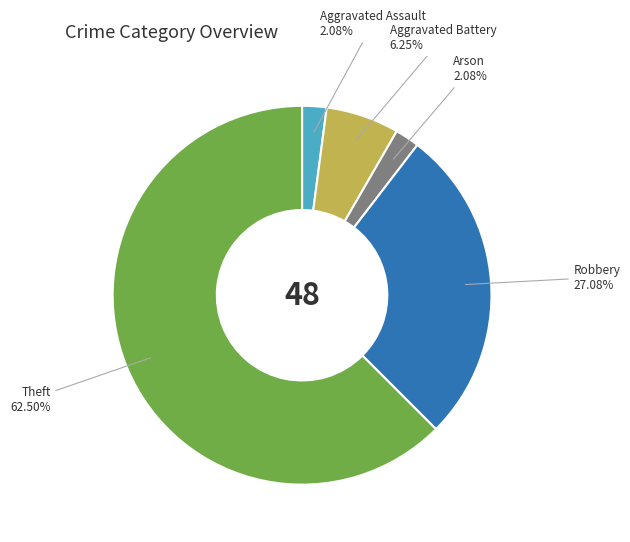

What percentage do Arson and Theft together represent?

64.6%